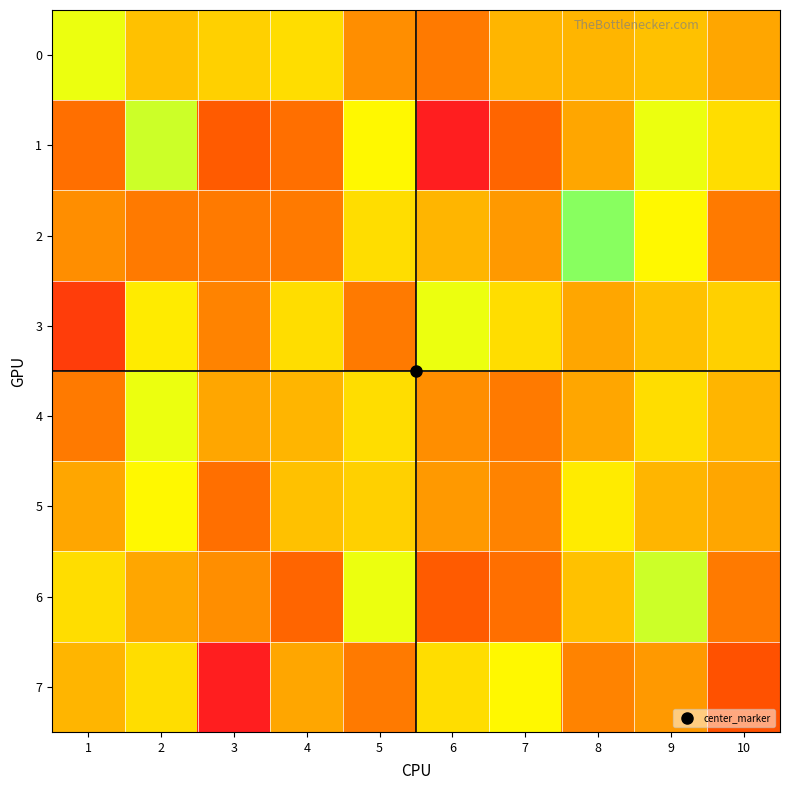

Reading right to left, what are all the values shown in this chart?

0: 10=76	9=78	8=77	7=77	6=72	5=74	4=80	3=79	2=78	1=83
1: 10=80	9=83	8=76	7=70	6=63	5=82	4=71	3=69	2=84	1=71
2: 10=72	9=82	8=86	7=75	6=77	5=80	4=72	3=72	2=72	1=74
3: 10=79	9=78	8=76	7=80	6=83	5=72	4=80	3=73	2=81	1=66
4: 10=77	9=80	8=76	7=72	6=74	5=80	4=77	3=76	2=83	1=72
5: 10=76	9=77	8=81	7=73	6=75	5=79	4=78	3=71	2=82	1=76
6: 10=72	9=84	8=78	7=71	6=69	5=83	4=70	3=74	2=76	1=80
7: 10=68	9=75	8=73	7=82	6=80	5=72	4=76	3=63	2=80	1=77